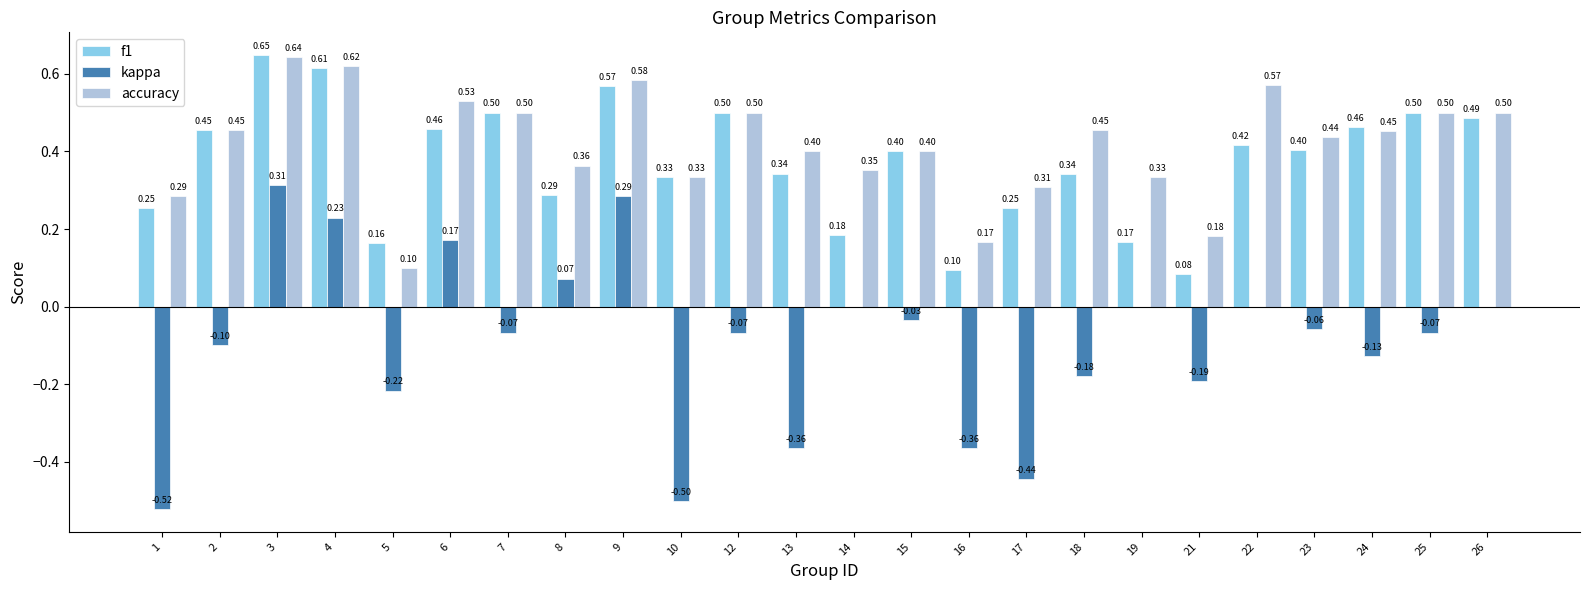

Are the bars horizontal?

No